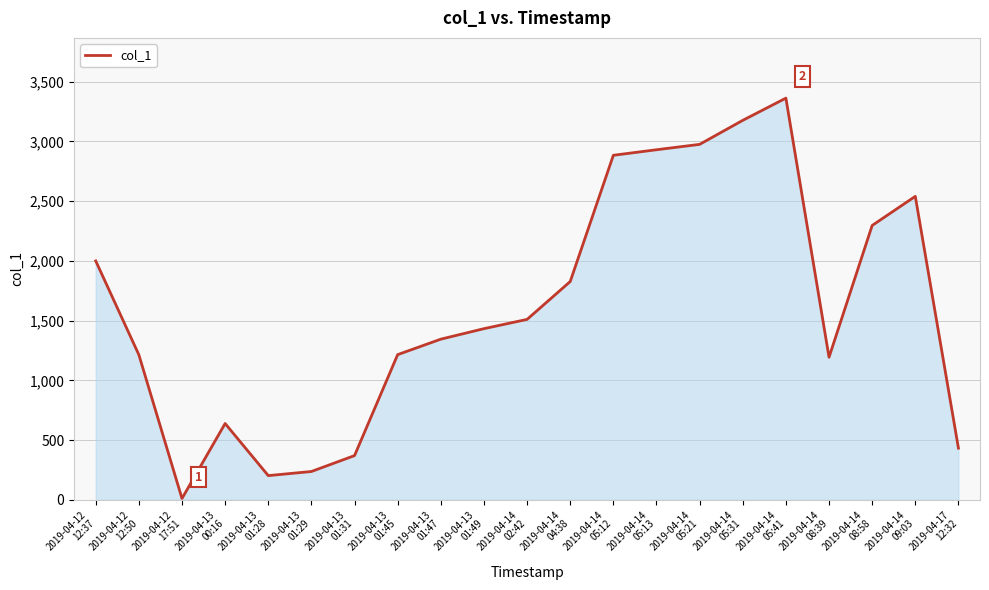

Where is the first local maximum?

2019-04-13
00:16